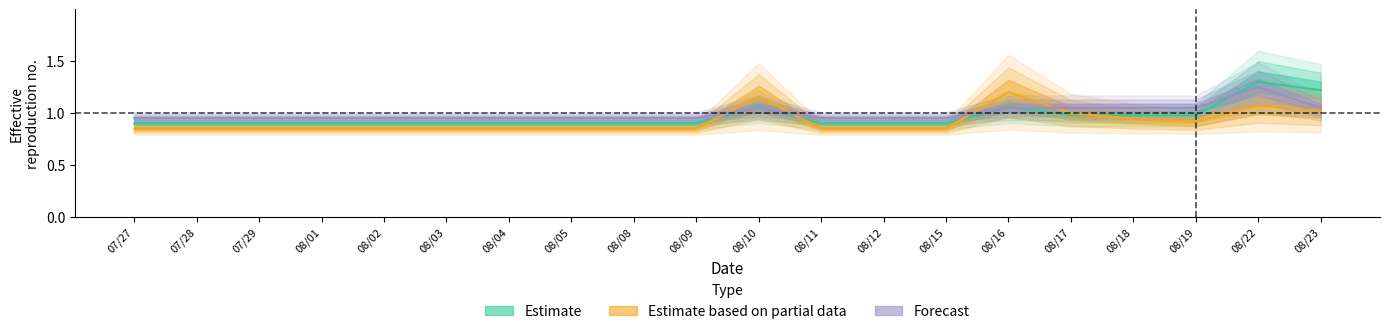

Reading right to left, what are all the values shown in this chart?

Estimate: 08/23=1.2	08/22=1.3	08/19=1.0	08/18=1.0	08/17=1.0	08/16=1.1	08/15=0.9	08/12=0.9	08/11=0.9	08/10=1.1	08/09=0.9	08/08=0.9	08/05=0.9	08/04=0.9	08/03=0.9	08/02=0.9	08/01=0.9	07/29=0.9	07/28=0.9	07/27=0.9
Estimate based on partial data: 08/23=1.0	08/22=1.1	08/19=0.9	08/18=0.9	08/17=1.0	08/16=1.2	08/15=0.8	08/12=0.8	08/11=0.8	08/10=1.2	08/09=0.8	08/08=0.8	08/05=0.8	08/04=0.8	08/03=0.8	08/02=0.8	08/01=0.8	07/29=0.8	07/28=0.8	07/27=0.8
Forecast: 08/23=1.1	08/22=1.2	08/19=1.1	08/18=1.1	08/17=1.1	08/16=1.1	08/15=0.9	08/12=0.9	08/11=0.9	08/10=1.1	08/09=0.9	08/08=0.9	08/05=0.9	08/04=0.9	08/03=0.9	08/02=0.9	08/01=0.9	07/29=0.9	07/28=0.9	07/27=0.9